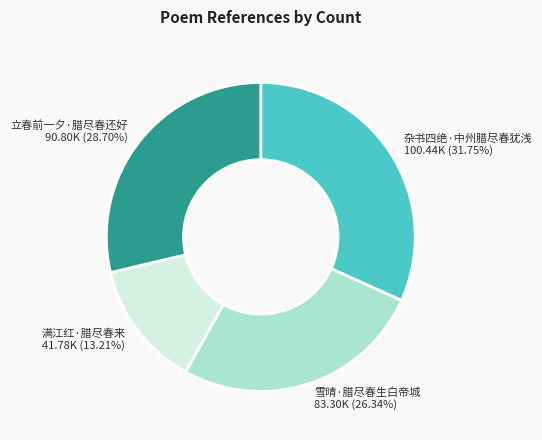

Which has a higher value, 杂书四绝·中州腊尽春犹浅 or 满江红·腊尽春来?

杂书四绝·中州腊尽春犹浅